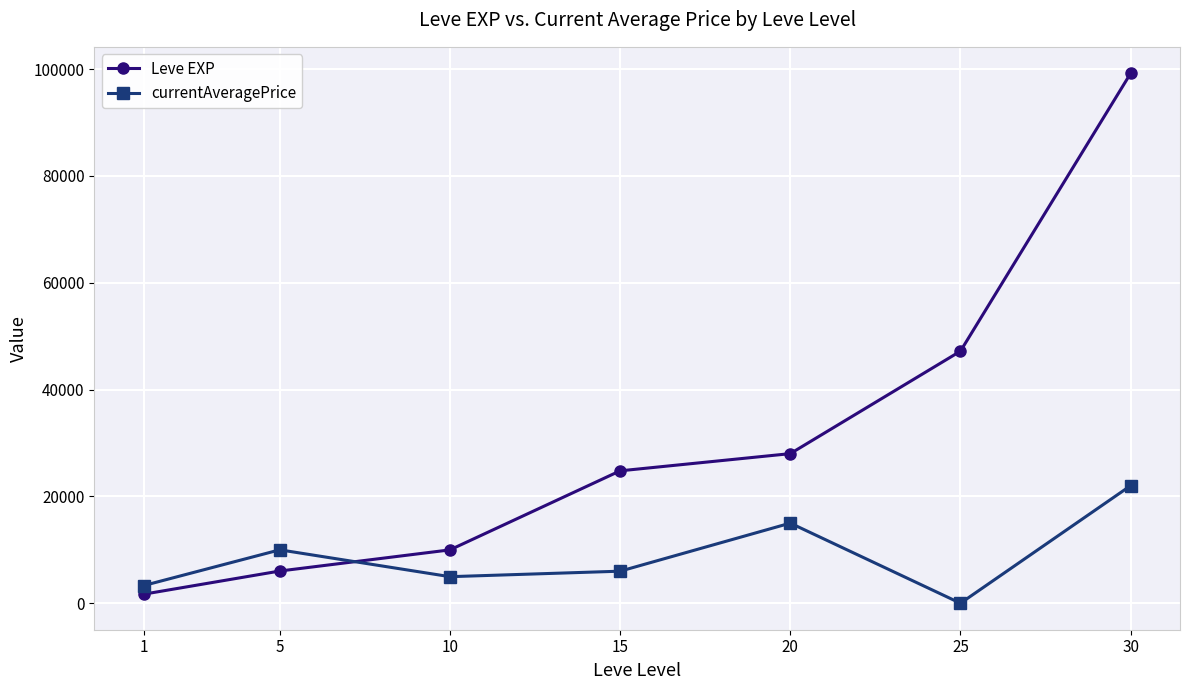

What is the value of the Leve EXP point at the 5th from the left?

28010